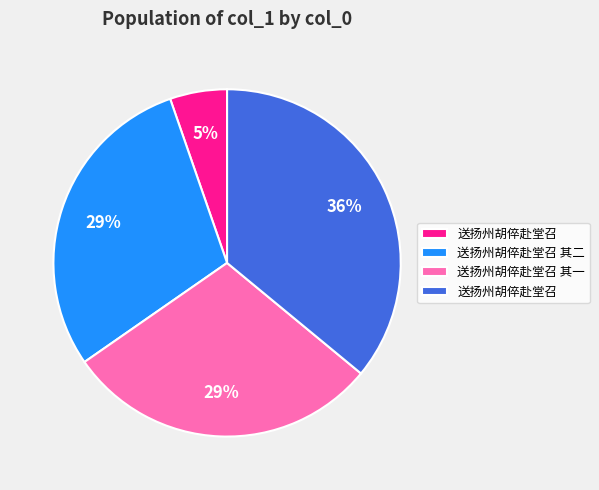

To the nearest percent, what is the difference between the largest and smallest slice percentages?

31%